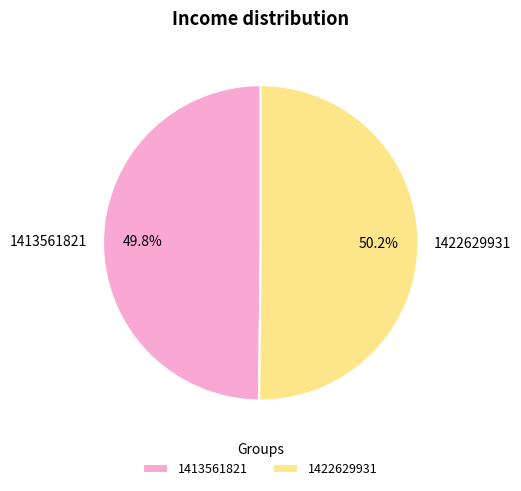

Is the sum of 1413561821 and 1422629931 greater than half?

Yes